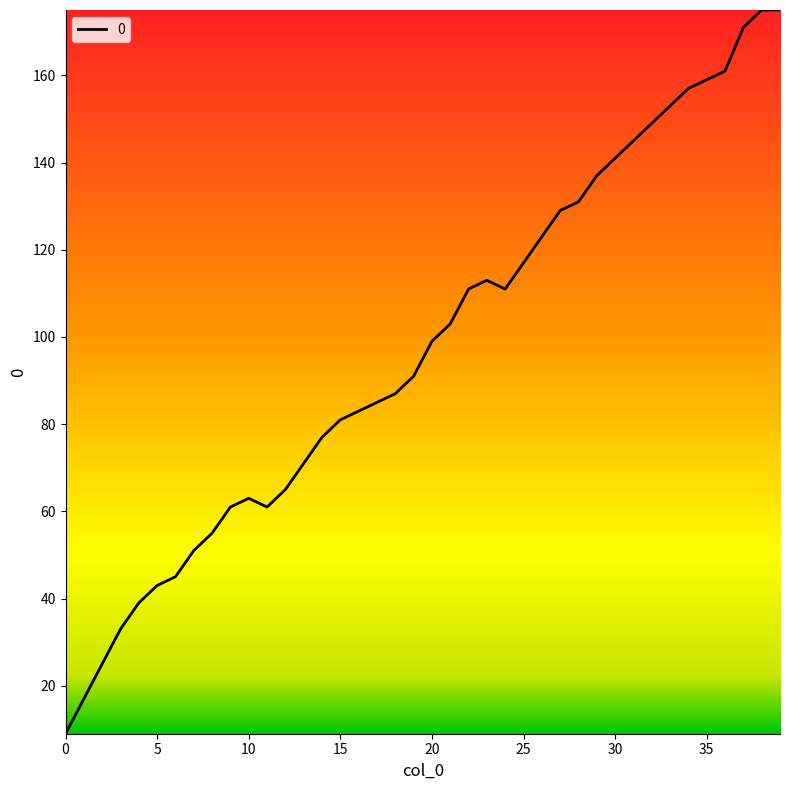

Reading left to right, list all the values displayed in this chart.

9	17	25	33	39	43	45	51	55	61	63	61	65	71	77	81	83	85	87	91	99	103	111	113	111	117	123	129	131	137	141	145	149	153	157	159	161	171	175	175